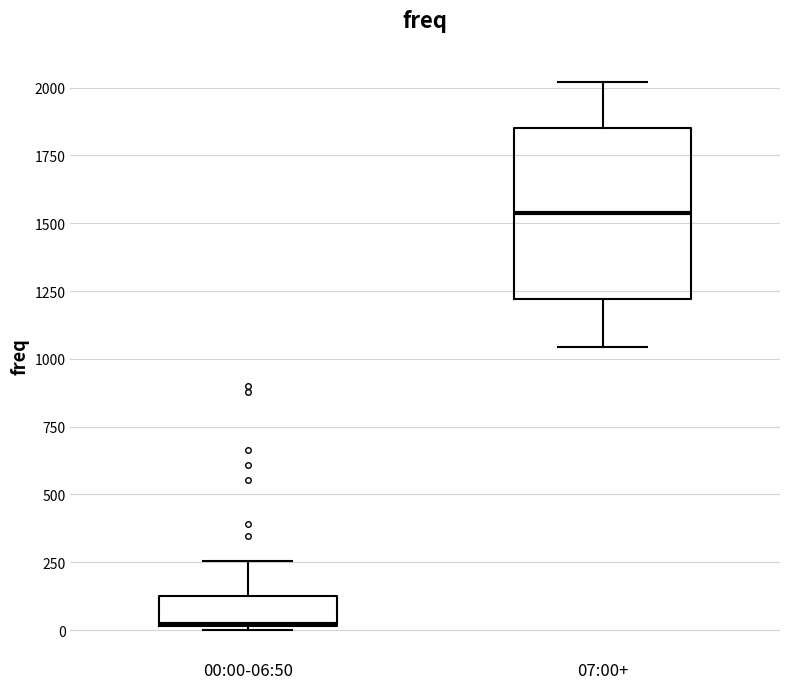

Where is the upper edge of the box for 00:00-06:50 on the y-axis? The values are not printed on the chart, so give them approximately, as read against the axis.

150